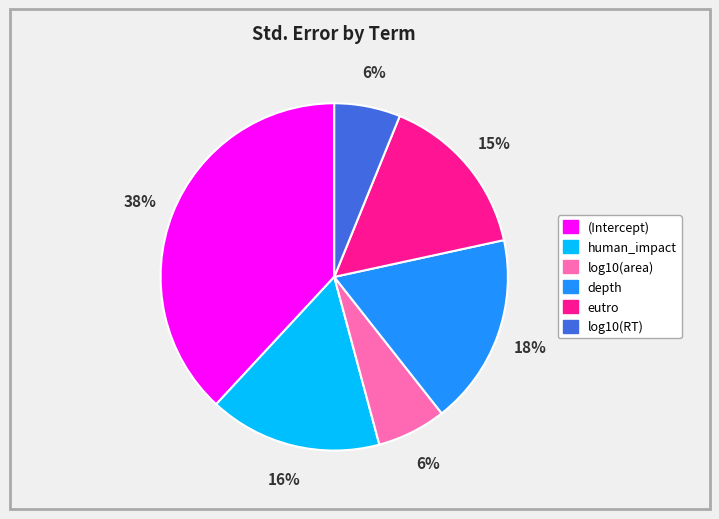

To the nearest percent, what portion does log10(area) represent?

6%